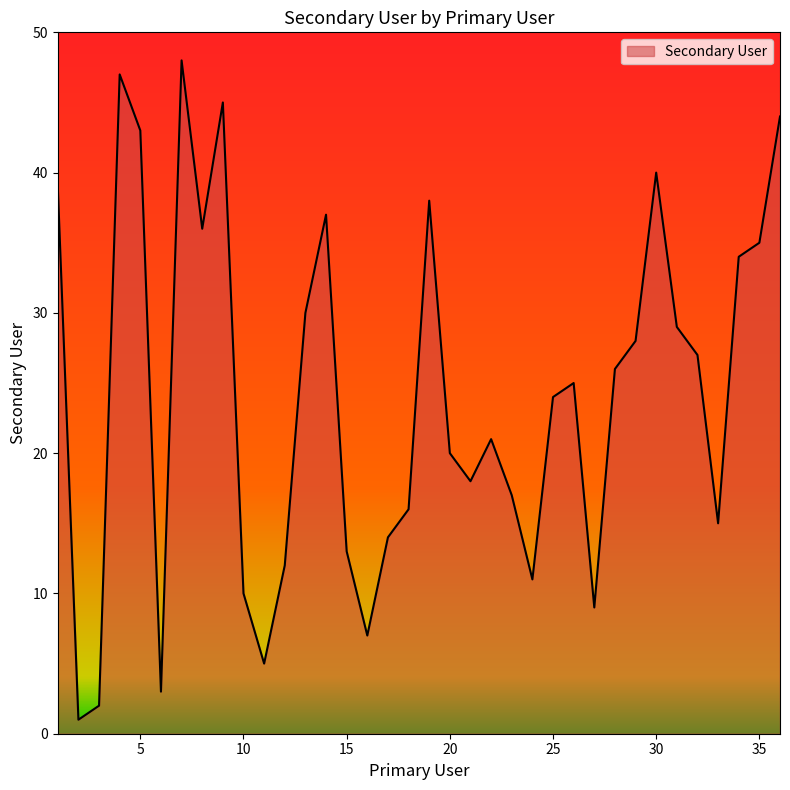

What is the difference between the maximum and minimum values?

47